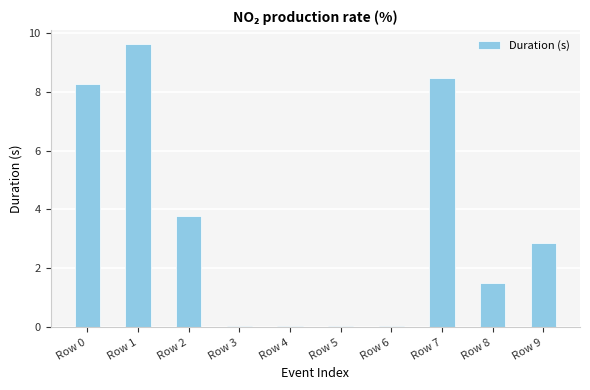

What is the value of the 10th bar from the left?

2.8